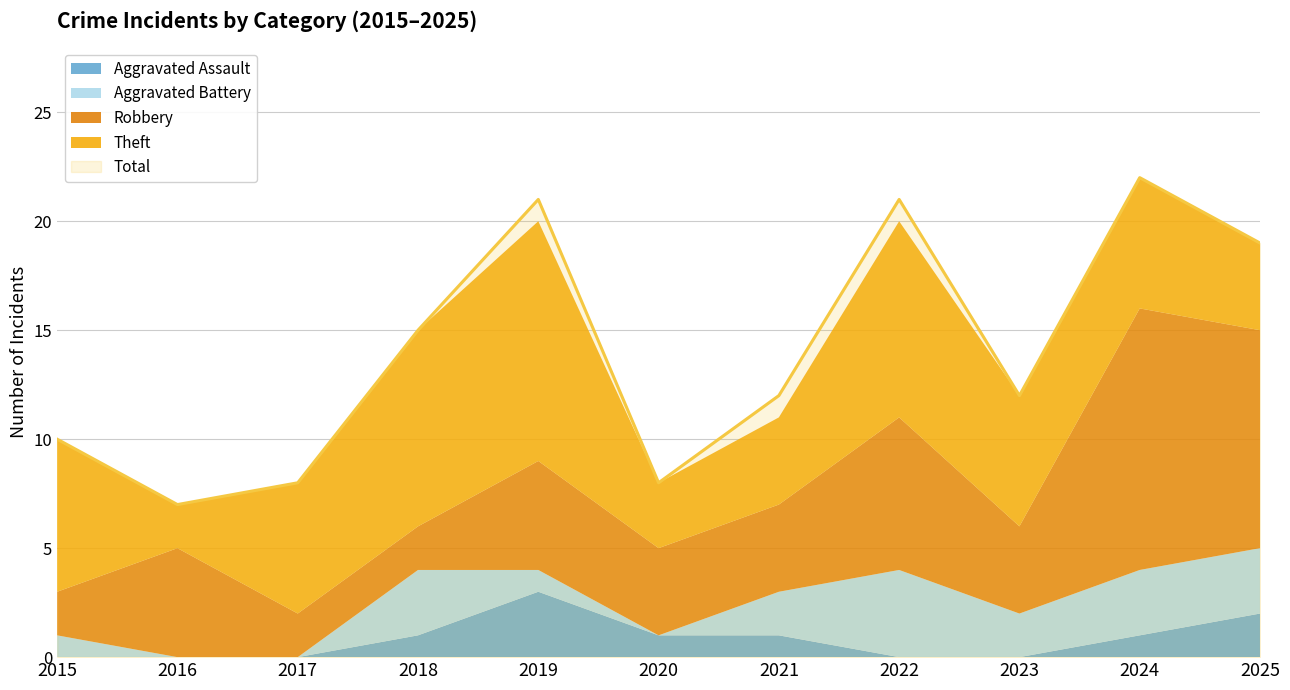

What is the average value of the Aggravated Assault series?

1